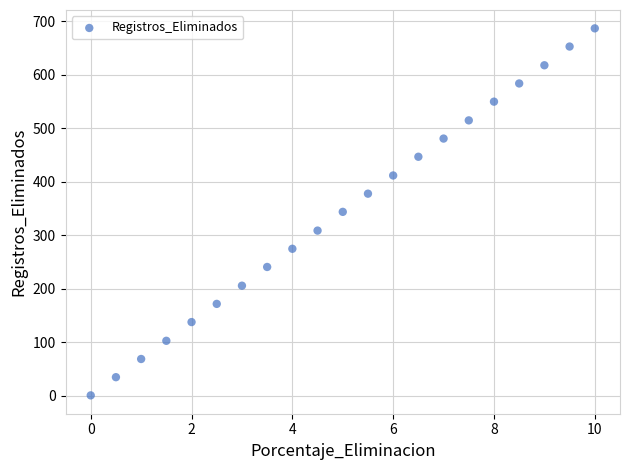

Count the number of points in this scatter plot.

21